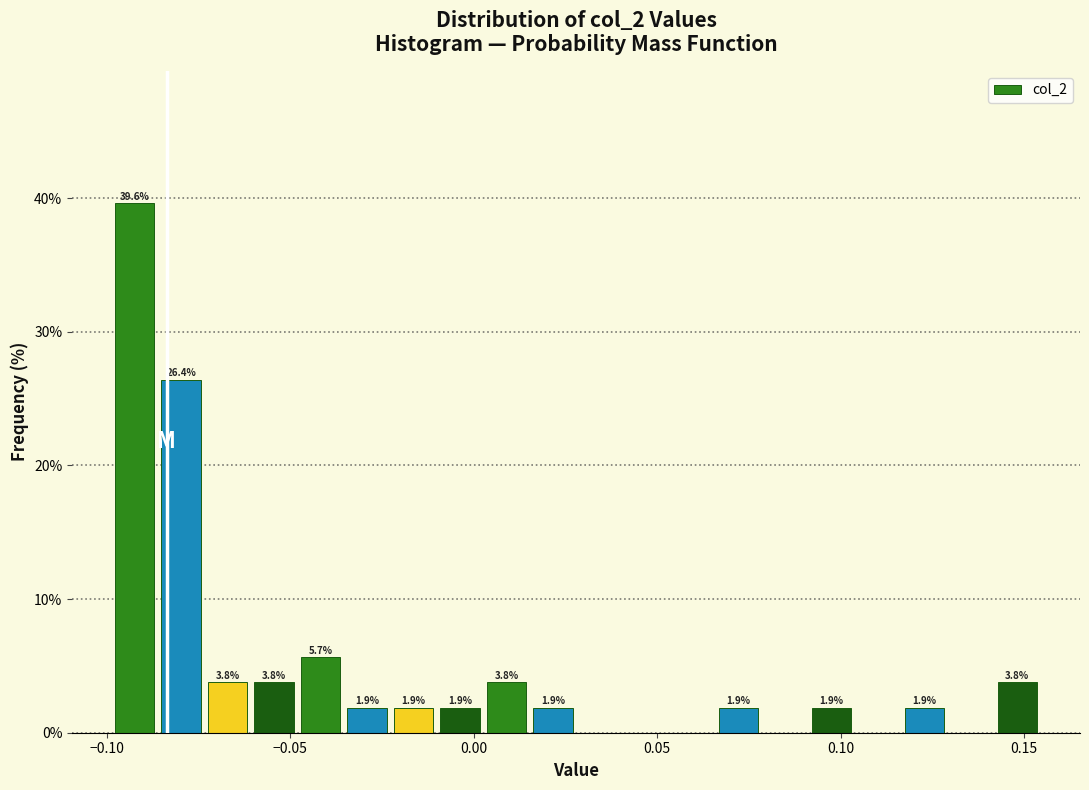

Read against the x-axis, roughly where is the centre of the tallest bar?

-0.090